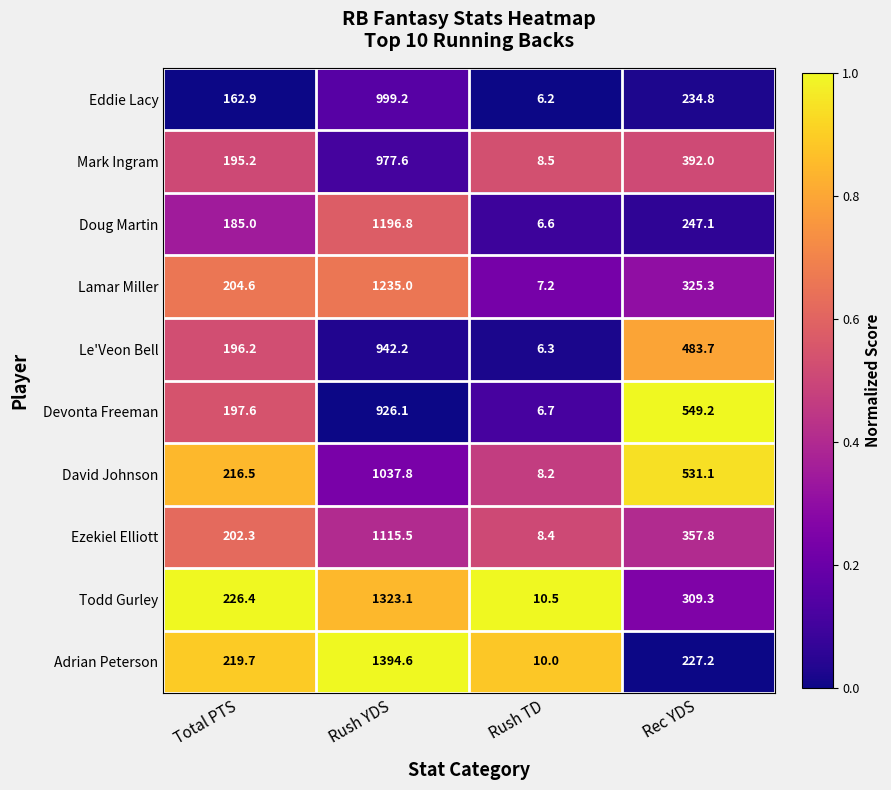

How many data points does each series have?

4